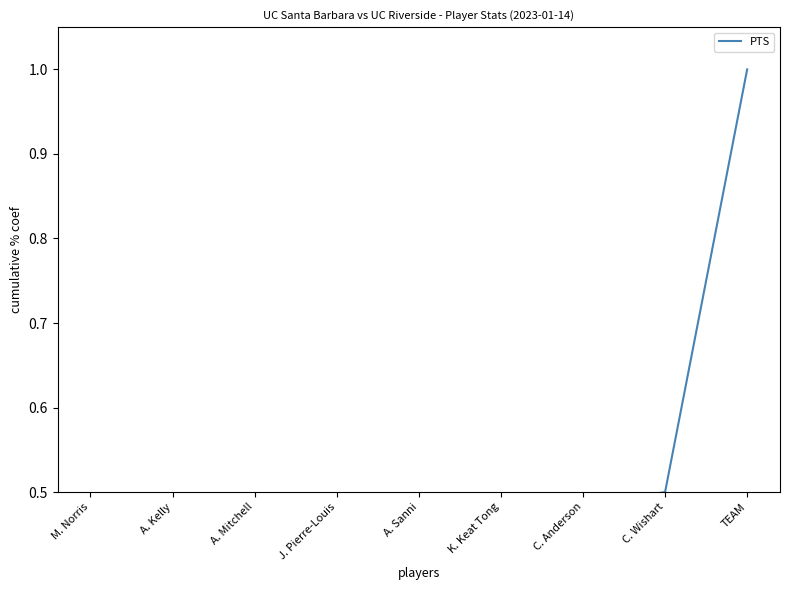

Which category has the highest value across all series?

TEAM